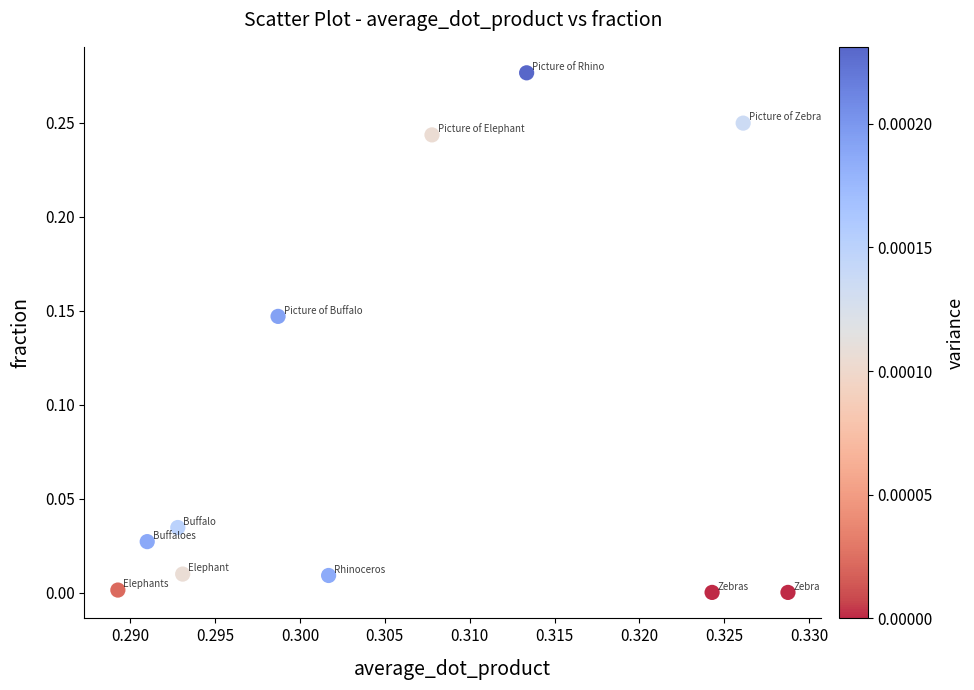

How many points are shown in the scatter plot?

11